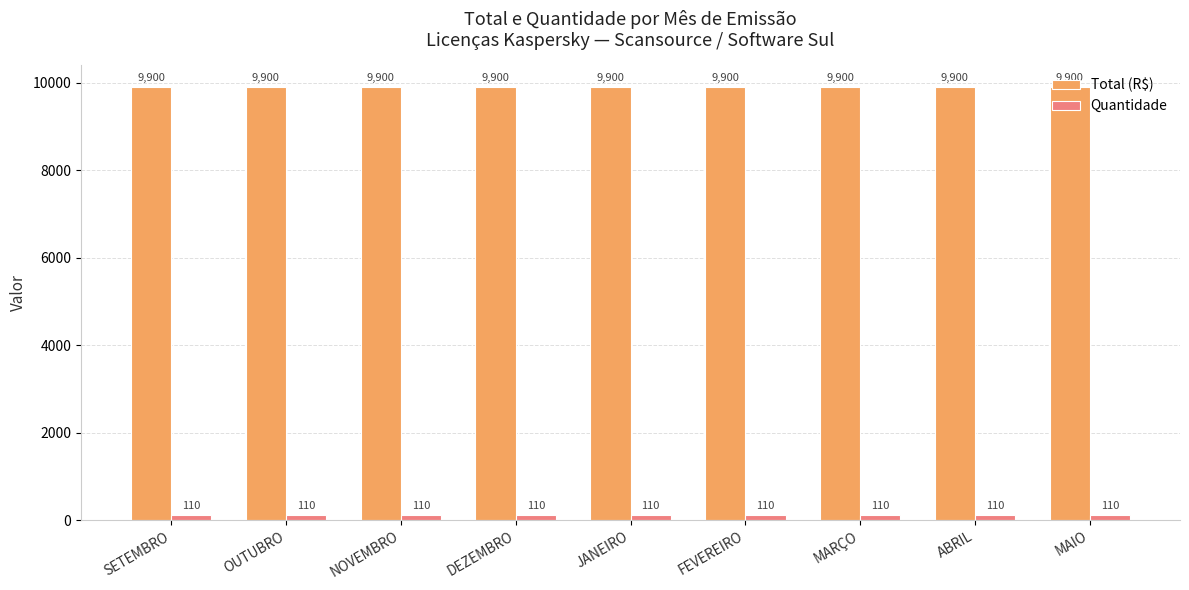

The value of Total (R$) at DEZEMBRO is 9900. True or false?

True